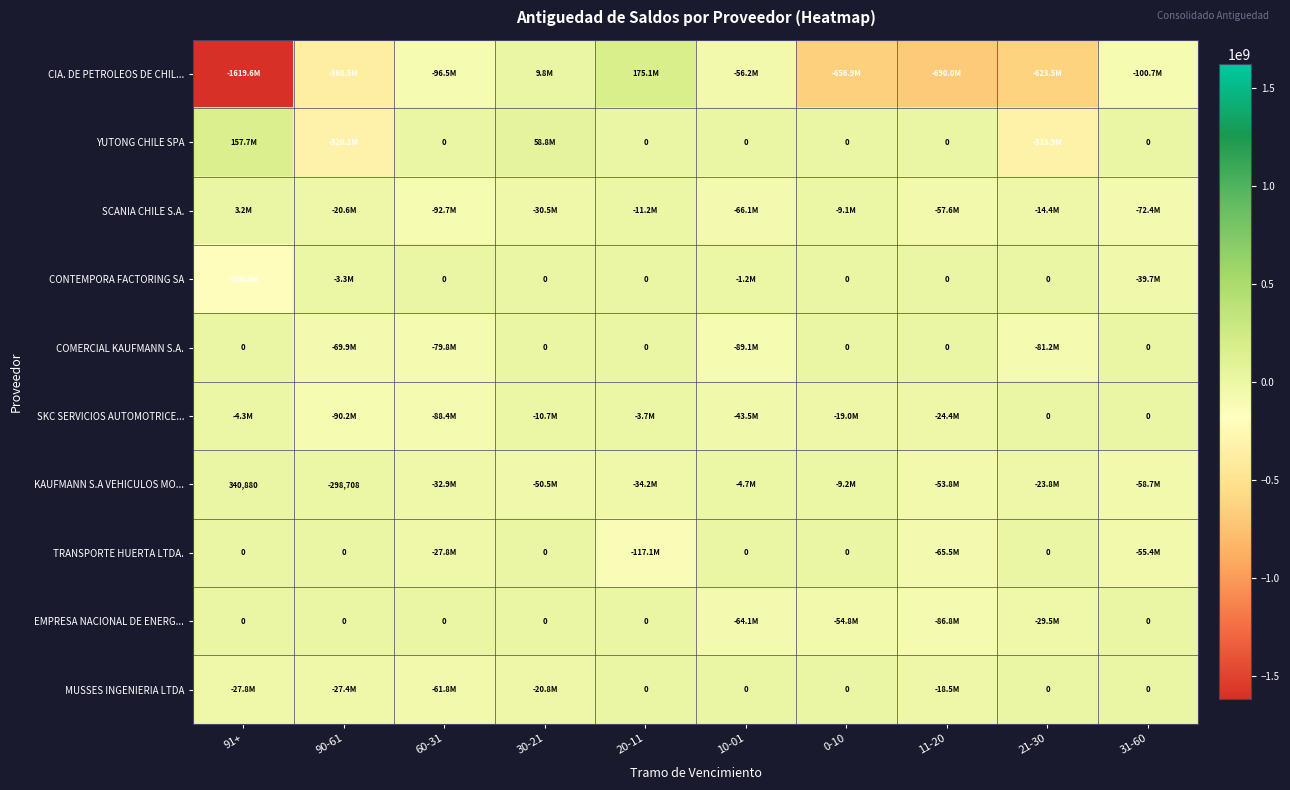

What is the smallest value displayed?

-1619574420